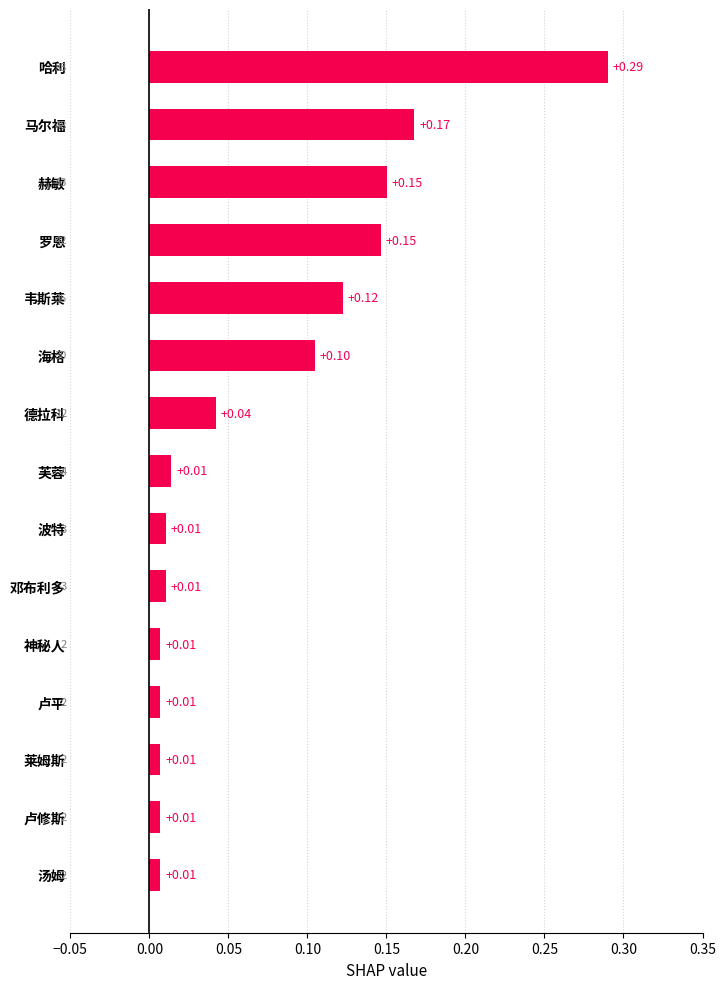

Which category has the highest value across all series?

哈利